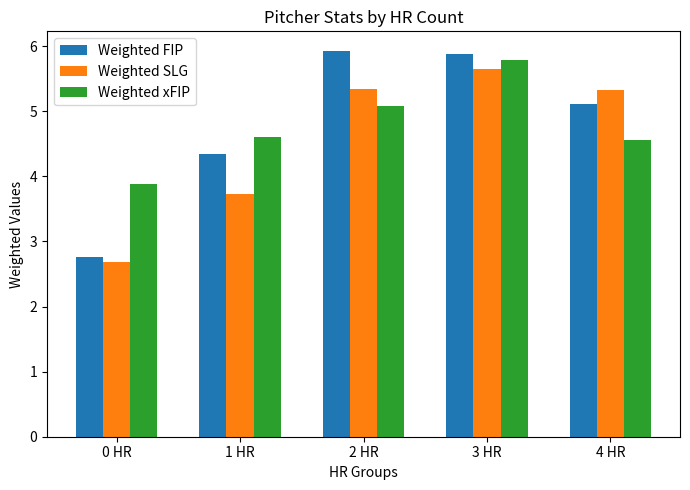

Where does the Weighted xFIP series first go above 4?

1 HR